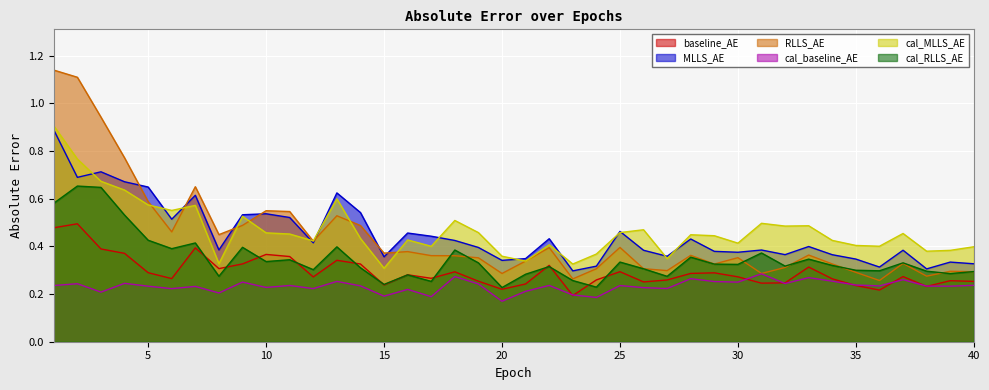

Which series has the largest total across all categories?

cal_MLLS_AE